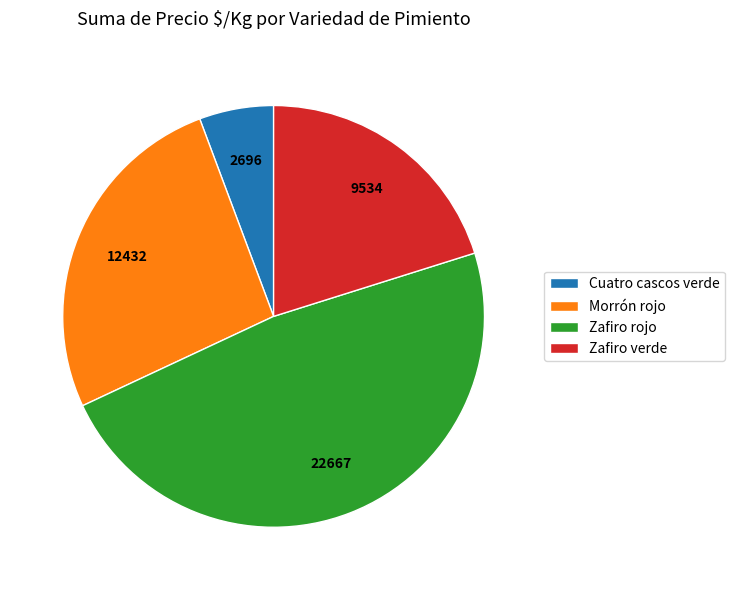

Which has a higher value, Morrón rojo or Zafiro verde?

Morrón rojo